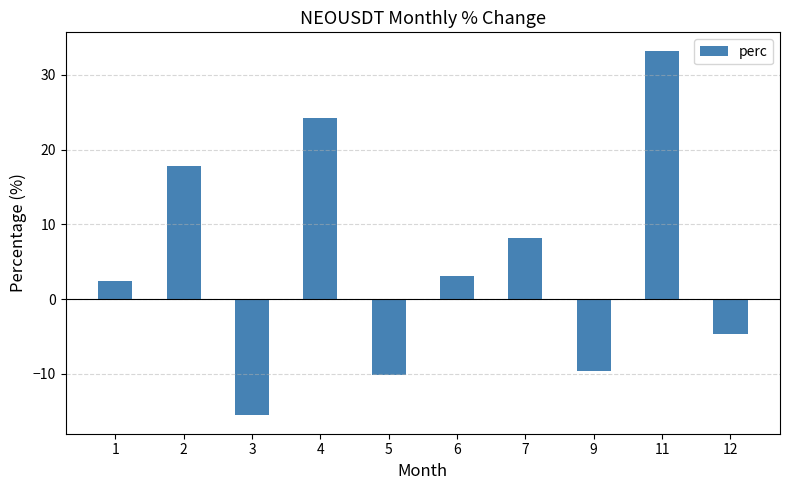

What is the sum of the values at 7 and 12?

3.6